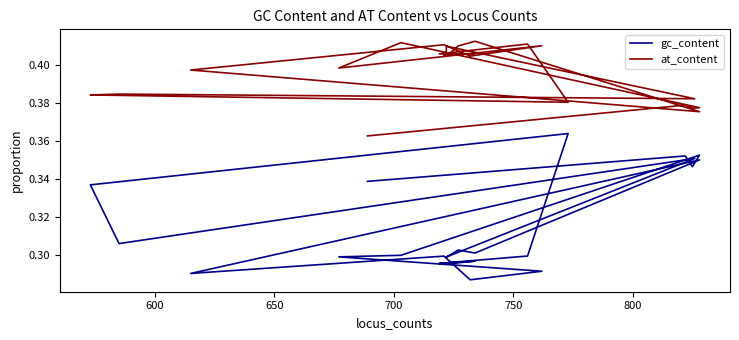

List the series in order of their peak value, highest first.

at_content, gc_content